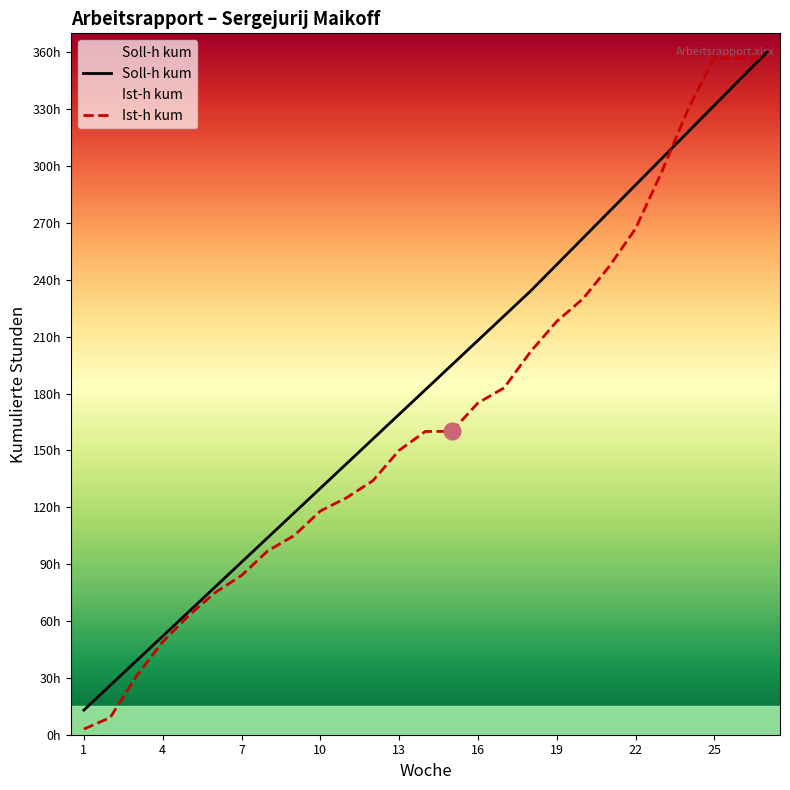

At which label is Soll-h kum closest to 186?

13